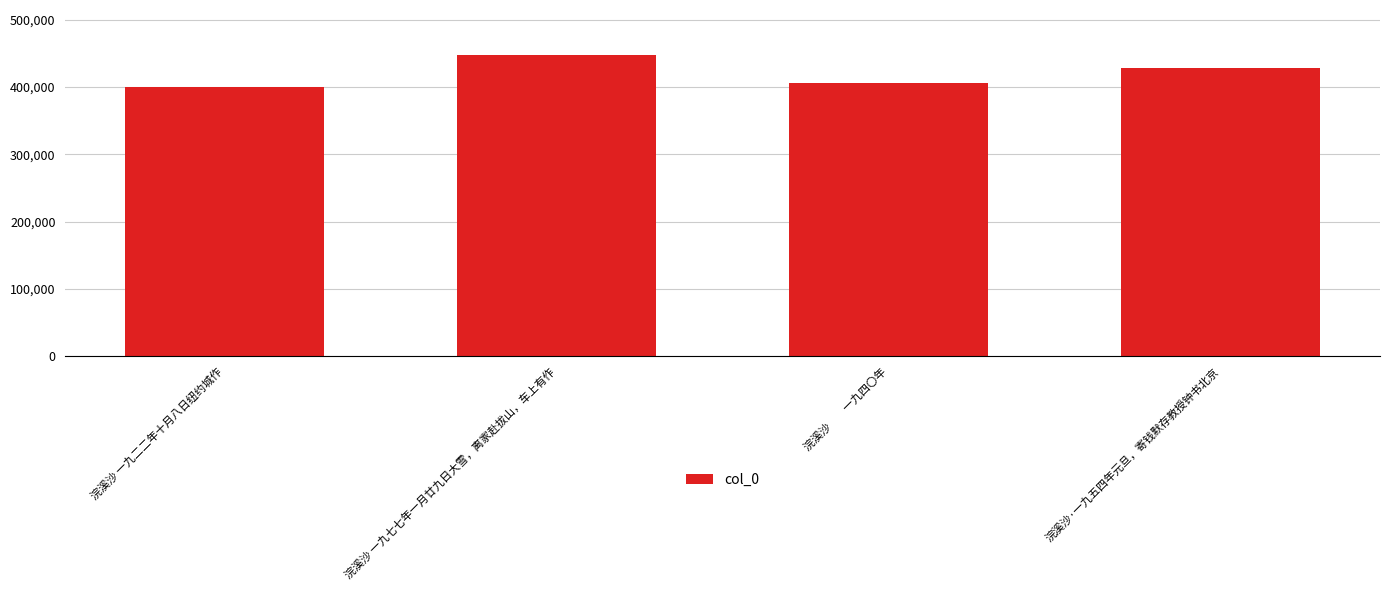

Which label corresponds to the smallest value in the chart?

浣溪沙 一九二二年十月八日纽约城作